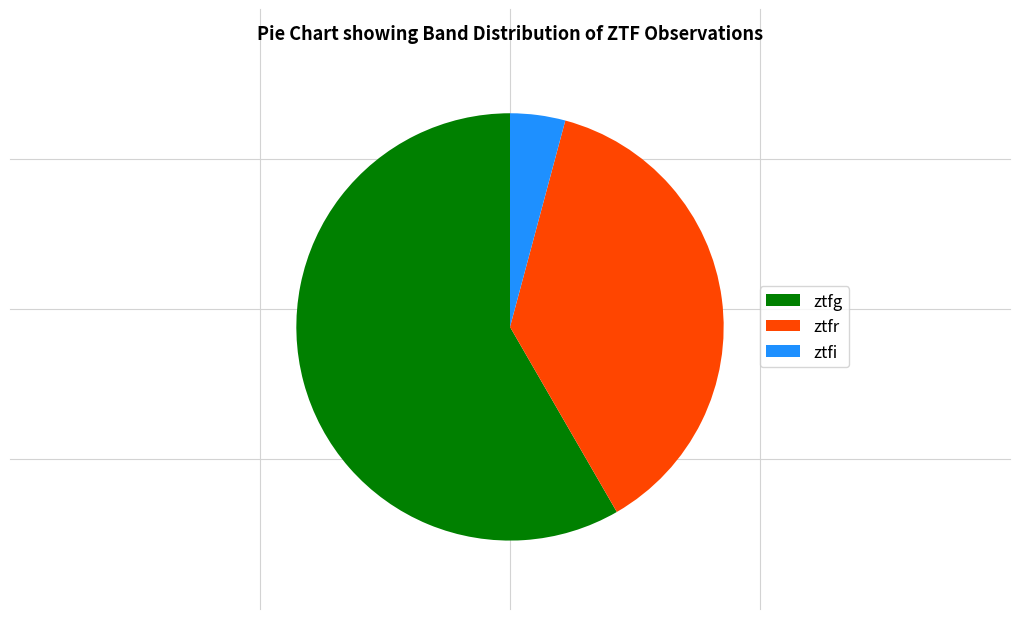

Count the number of slices in the pie.

3